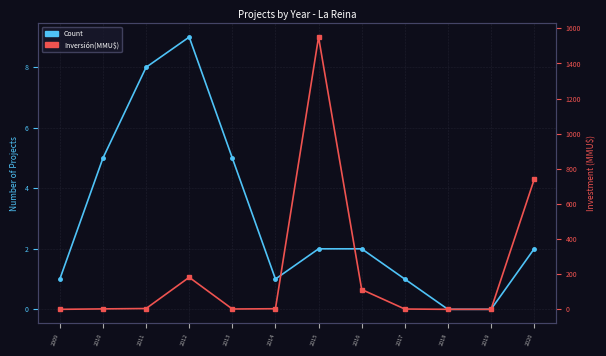

What is the value of the Count point at the 3rd from the left?

8.0